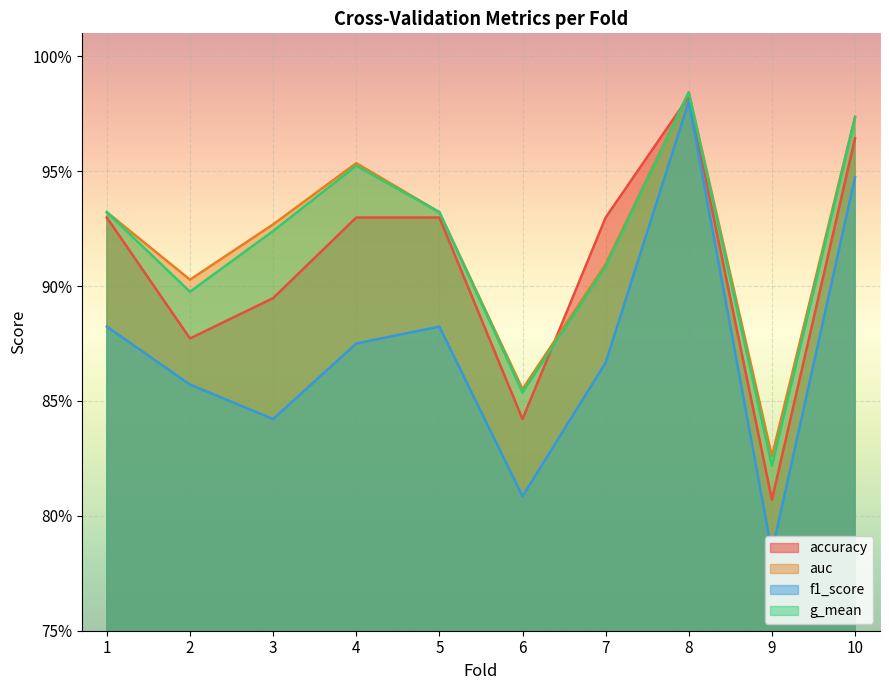

At how many categories does at least one series exceed 0?

10